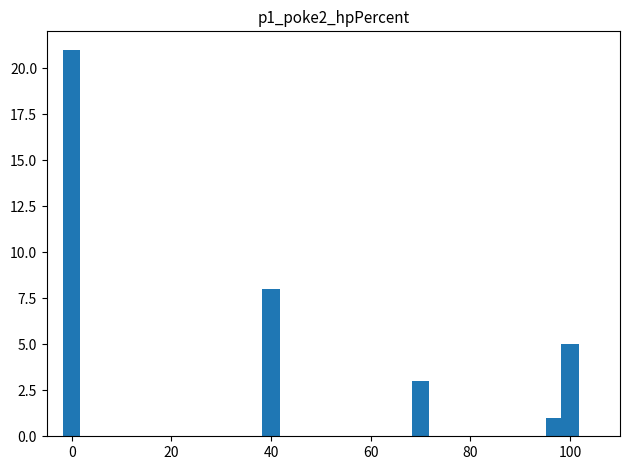

What is the greatest value displayed?

21